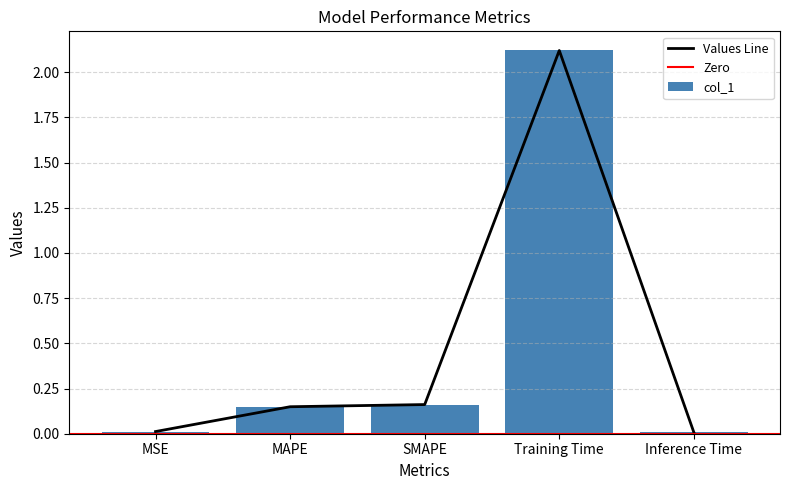

Reading left to right, what are all the values shown in this chart?

MSE=0.0	MAPE=0.1	SMAPE=0.2	Training Time=2.1	Inference Time=0.0